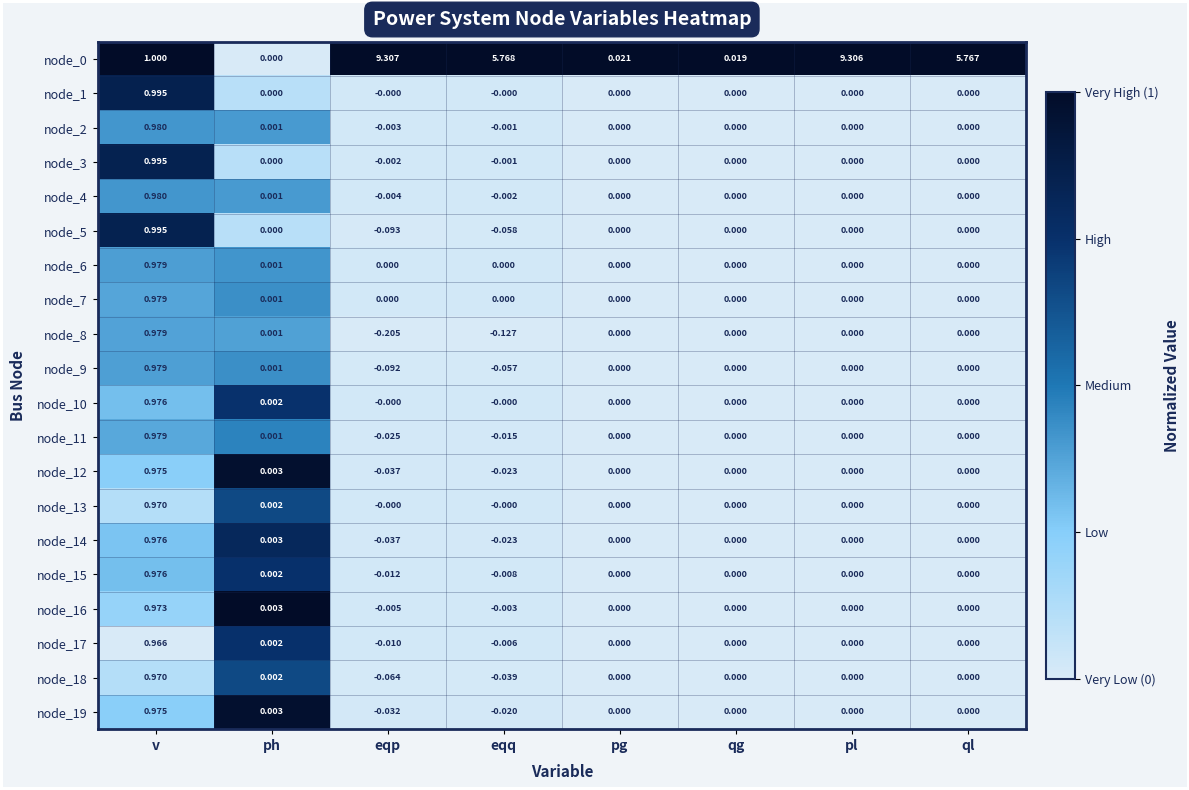

At which label does node_18 first exceed 0?

v